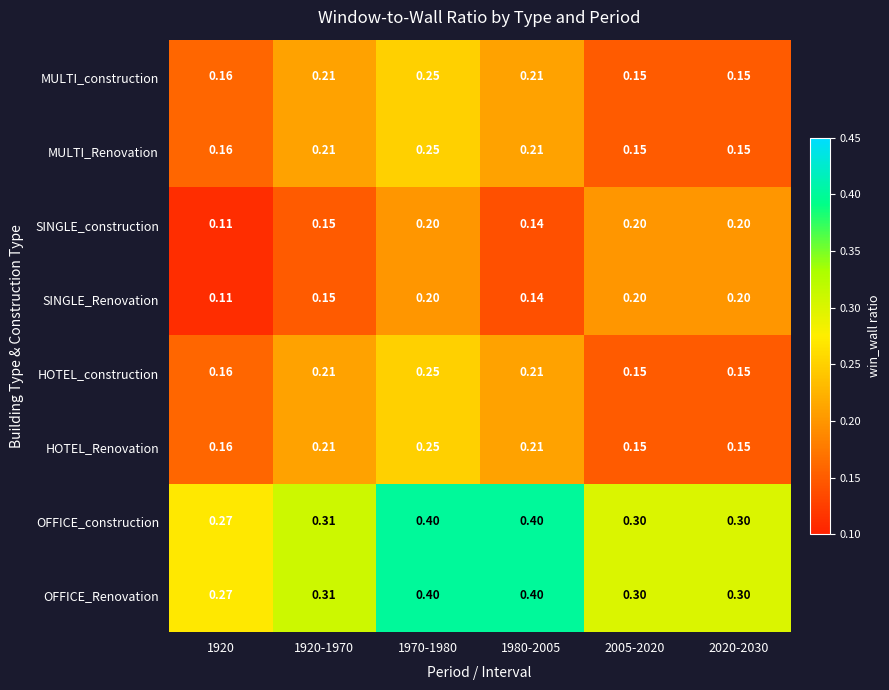

Is the value of MULTI_construction at 1920-1970 greater than the value of OFFICE_construction at 2005-2020?

No